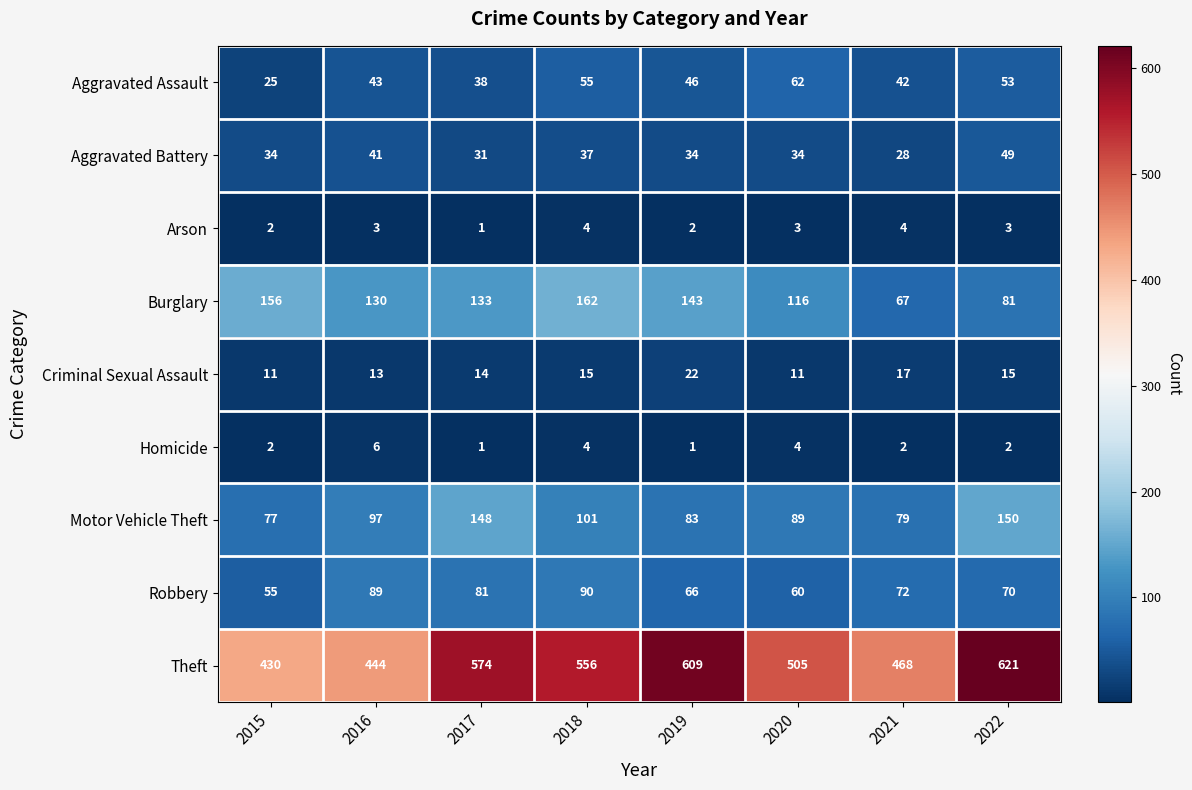

What is the difference between the highest and lowest values at 2019?

608